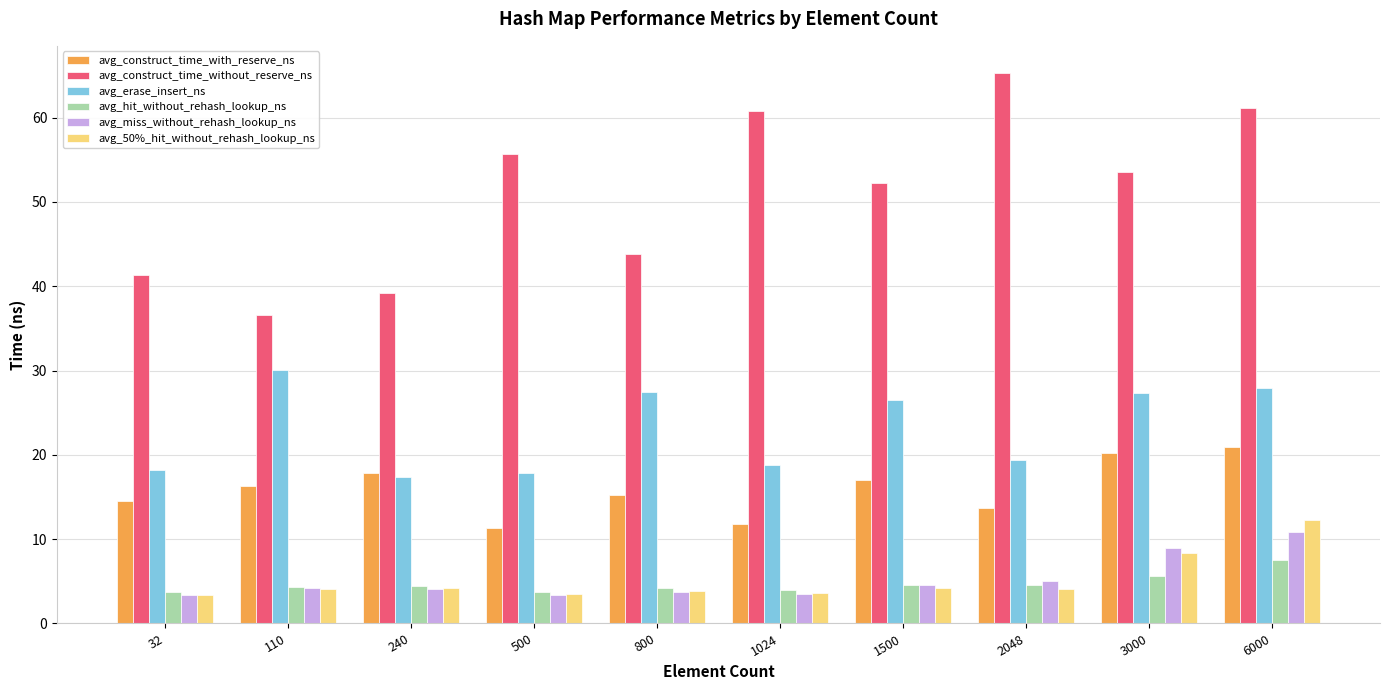

What is the spread (max minus min) of values at 500?

52.3